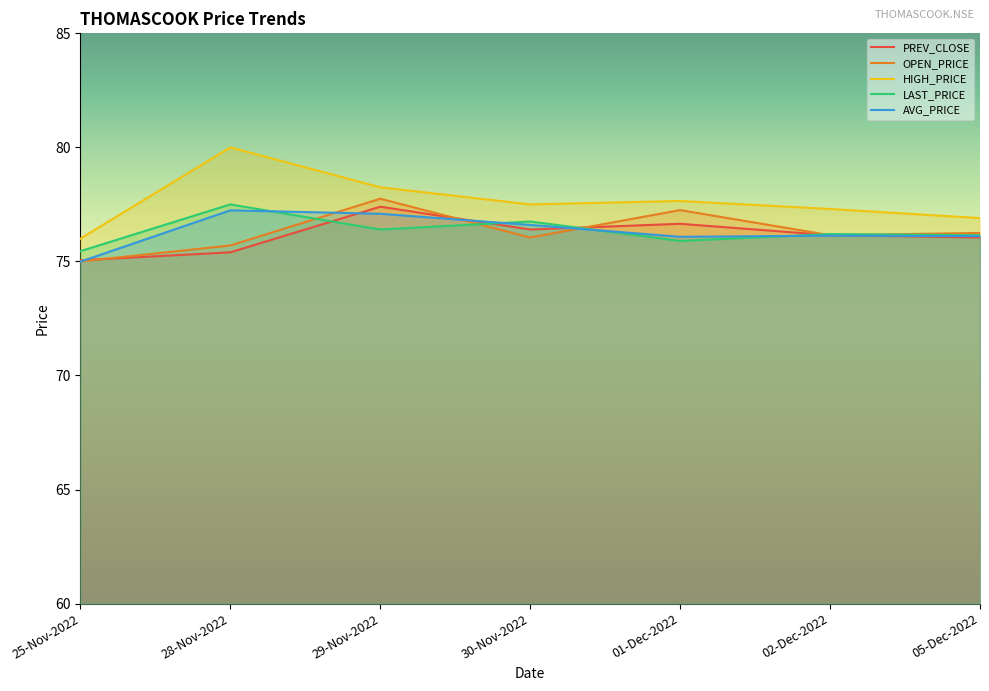

True or false: PREV_CLOSE has a value of 76.7 at 01-Dec-2022.

True